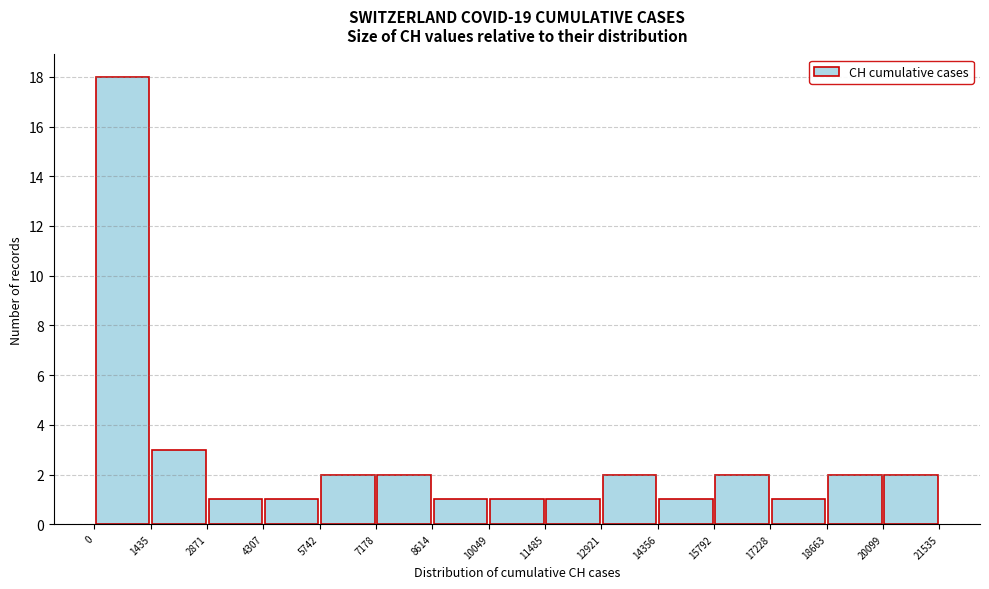

Reading left to right, transcribe this chart: for each bar, give the range it covers on the x-axis and its height. The values are not printed on the chart, so give them approximately, as read against the axis.

0 to 1435: 18
1435 to 2871: 3
2871 to 4307: 1
4307 to 5742: 1
5742 to 7178: 2
7178 to 8614: 2
8614 to 10049: 1
10049 to 11485: 1
11485 to 12921: 1
12921 to 14356: 2
14356 to 15792: 1
15792 to 17228: 2
17228 to 18663: 1
18663 to 20099: 2
20099 to 21535: 2